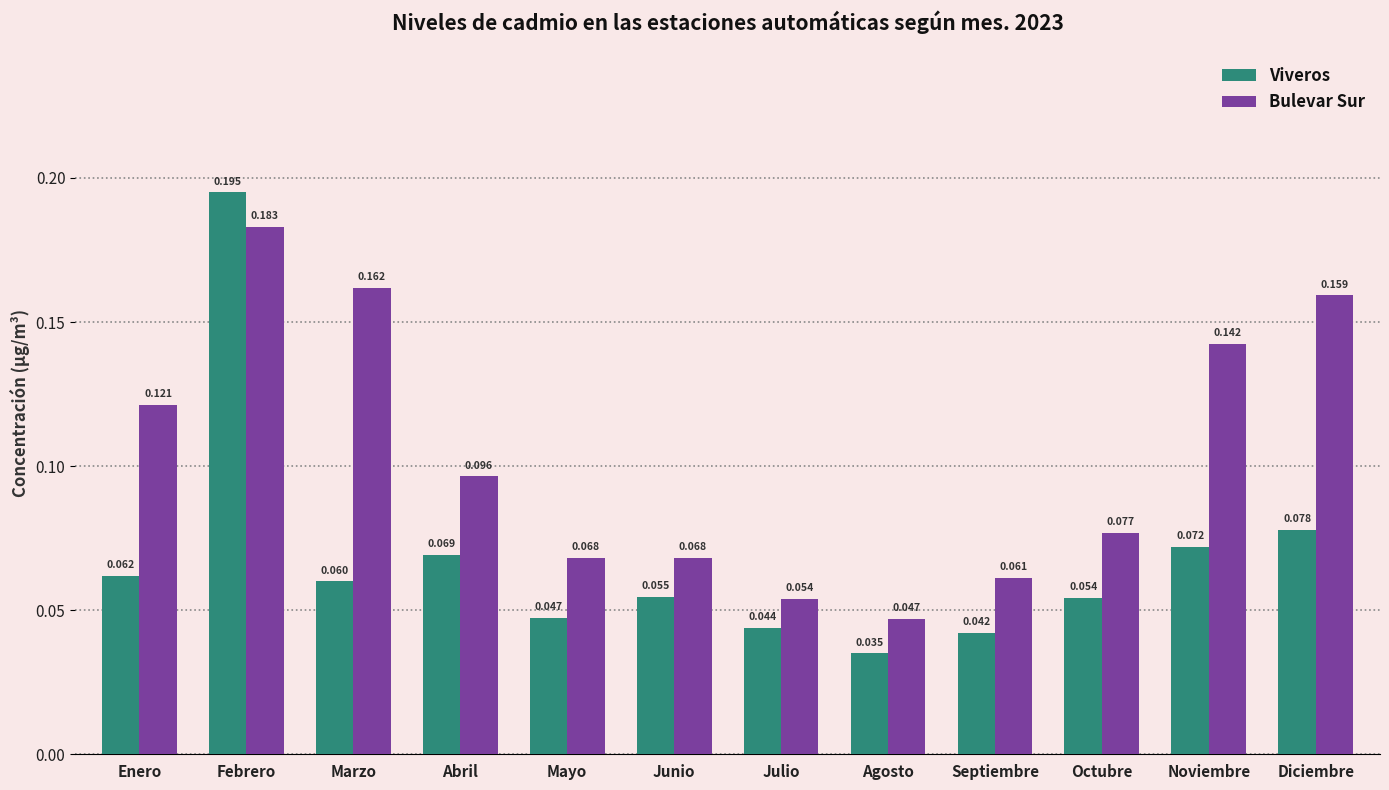

At which label is Viveros closest to 0?

Agosto